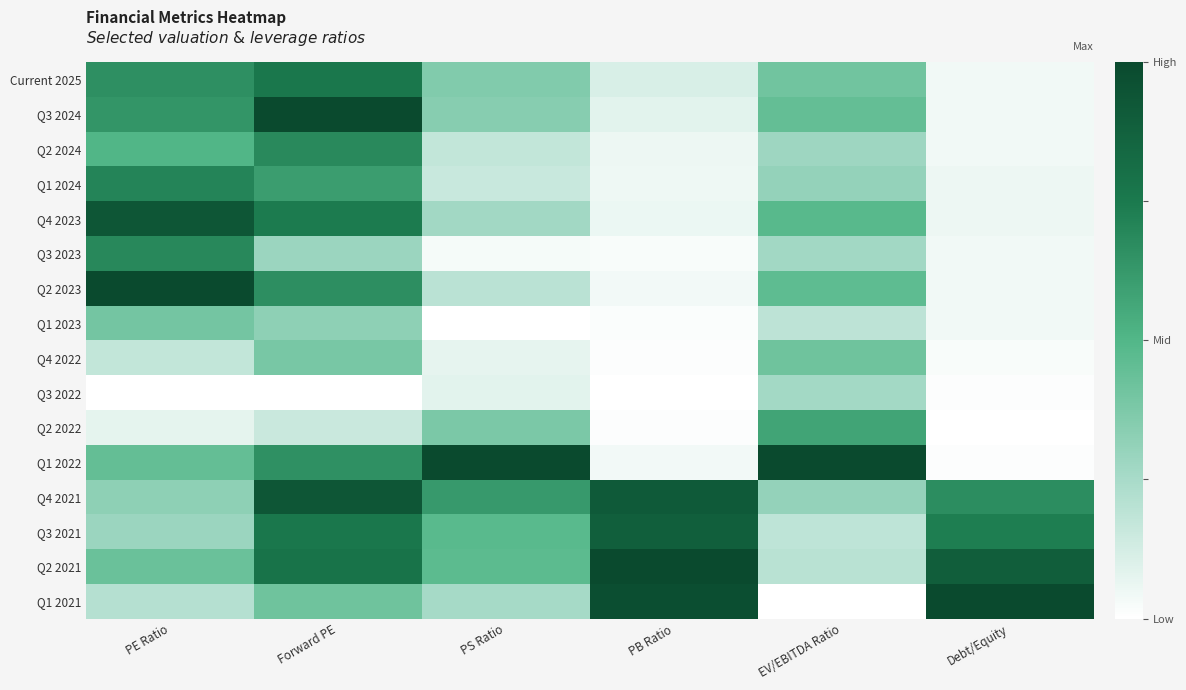

Reading right to left, extract all data points from this chart.

Current 2025: Debt/Equity=0.0	EV/EBITDA Ratio=0.4	PB Ratio=0.1	PS Ratio=0.4	Forward PE=0.8	PE Ratio=0.7
Q3 2024: Debt/Equity=0.0	EV/EBITDA Ratio=0.4	PB Ratio=0.1	PS Ratio=0.3	Forward PE=1.0	PE Ratio=0.6
Q2 2024: Debt/Equity=0.0	EV/EBITDA Ratio=0.3	PB Ratio=0.1	PS Ratio=0.2	Forward PE=0.7	PE Ratio=0.5
Q1 2024: Debt/Equity=0.1	EV/EBITDA Ratio=0.3	PB Ratio=0.0	PS Ratio=0.2	Forward PE=0.6	PE Ratio=0.7
Q4 2023: Debt/Equity=0.1	EV/EBITDA Ratio=0.5	PB Ratio=0.1	PS Ratio=0.3	Forward PE=0.7	PE Ratio=0.9
Q3 2023: Debt/Equity=0.0	EV/EBITDA Ratio=0.3	PB Ratio=0.0	PS Ratio=0.0	Forward PE=0.3	PE Ratio=0.7
Q2 2023: Debt/Equity=0.0	EV/EBITDA Ratio=0.5	PB Ratio=0.0	PS Ratio=0.2	Forward PE=0.7	PE Ratio=1.0
Q1 2023: Debt/Equity=0.0	EV/EBITDA Ratio=0.2	PB Ratio=0.0	PS Ratio=0.0	Forward PE=0.3	PE Ratio=0.4
Q4 2022: Debt/Equity=0.0	EV/EBITDA Ratio=0.4	PB Ratio=0.0	PS Ratio=0.1	Forward PE=0.4	PE Ratio=0.2
Q3 2022: Debt/Equity=0.0	EV/EBITDA Ratio=0.3	PB Ratio=0.0	PS Ratio=0.1	Forward PE=0.0	PE Ratio=0.0
Q2 2022: Debt/Equity=0.0	EV/EBITDA Ratio=0.6	PB Ratio=0.0	PS Ratio=0.4	Forward PE=0.2	PE Ratio=0.1
Q1 2022: Debt/Equity=0.0	EV/EBITDA Ratio=1.0	PB Ratio=0.0	PS Ratio=1.0	Forward PE=0.7	PE Ratio=0.4
Q4 2021: Debt/Equity=0.7	EV/EBITDA Ratio=0.3	PB Ratio=0.9	PS Ratio=0.6	Forward PE=0.9	PE Ratio=0.3
Q3 2021: Debt/Equity=0.7	EV/EBITDA Ratio=0.2	PB Ratio=0.9	PS Ratio=0.5	Forward PE=0.8	PE Ratio=0.3
Q2 2021: Debt/Equity=0.9	EV/EBITDA Ratio=0.2	PB Ratio=1.0	PS Ratio=0.5	Forward PE=0.8	PE Ratio=0.4
Q1 2021: Debt/Equity=1.0	EV/EBITDA Ratio=0.0	PB Ratio=1.0	PS Ratio=0.3	Forward PE=0.4	PE Ratio=0.2